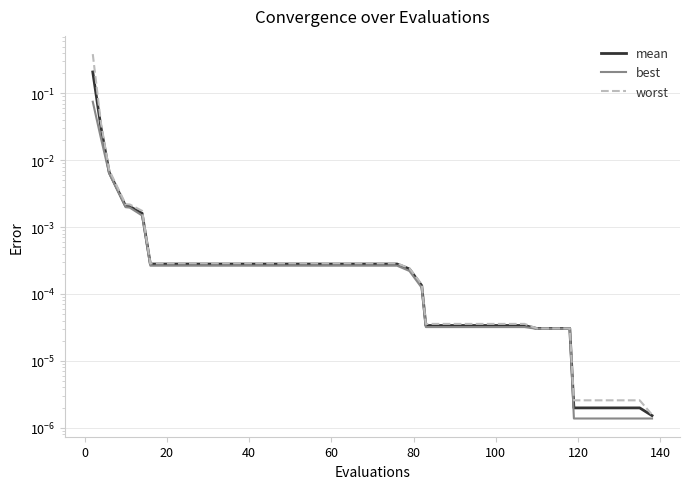

True or false: worst and best cross at least once.

False